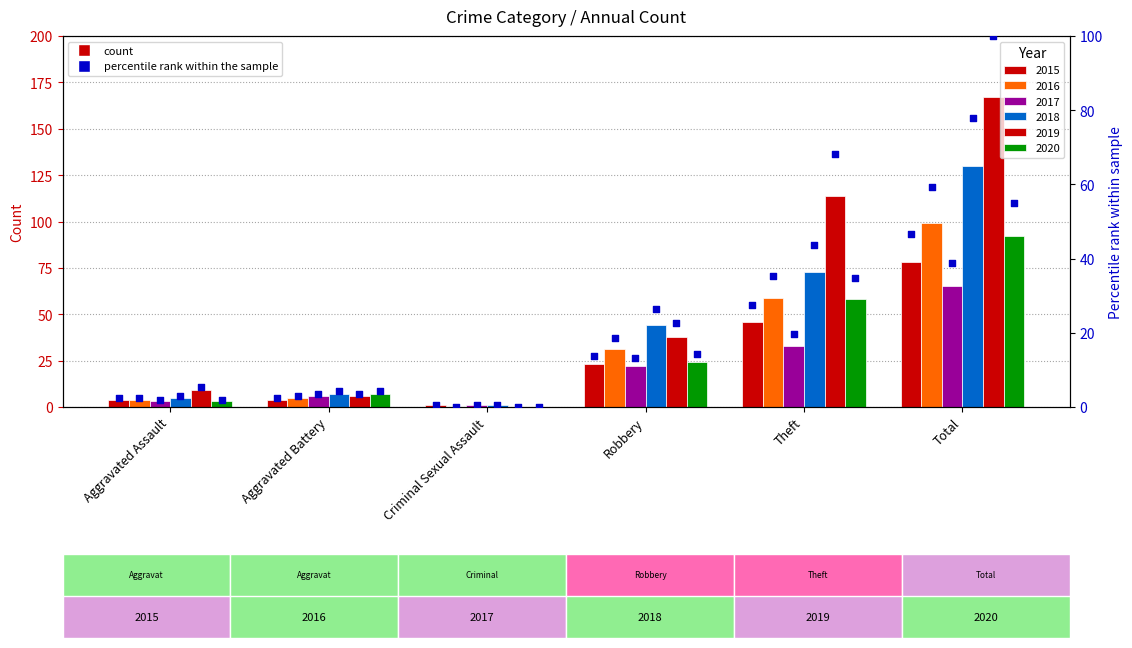

Between Criminal Sexual Assault and Aggravated Assault, which is larger?

Aggravated Assault